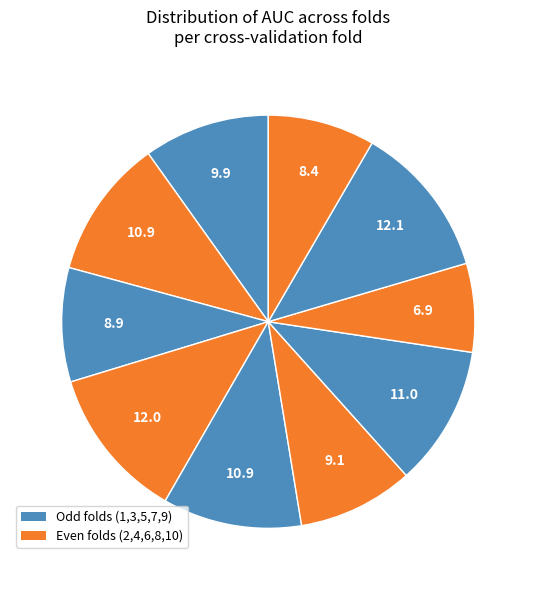

How many segments does this pie chart have?

10